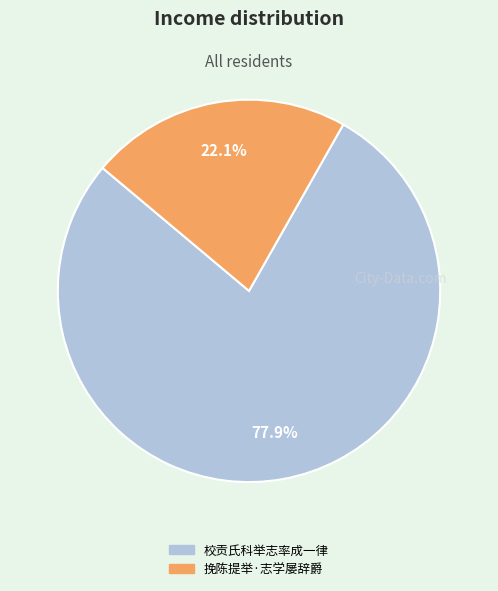

How many segments does this pie chart have?

2